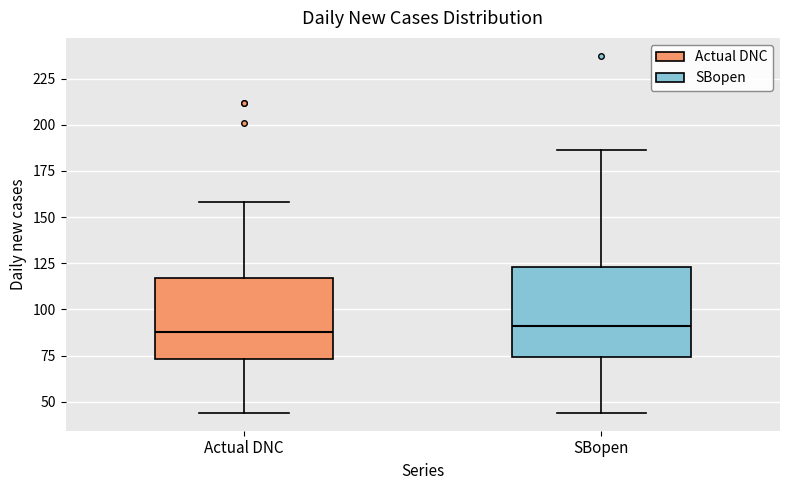

Reading left to right, transcribe this box plot: for each box, give where its median line is, the range the box spans, and where its two whiskers end, as read against the y-axis. The values are not printed on the chart, so give them approximately, as read against the axis.

Actual DNC: median 90, box 75 to 115, whiskers 45 to 160
SBopen: median 90, box 75 to 125, whiskers 45 to 185